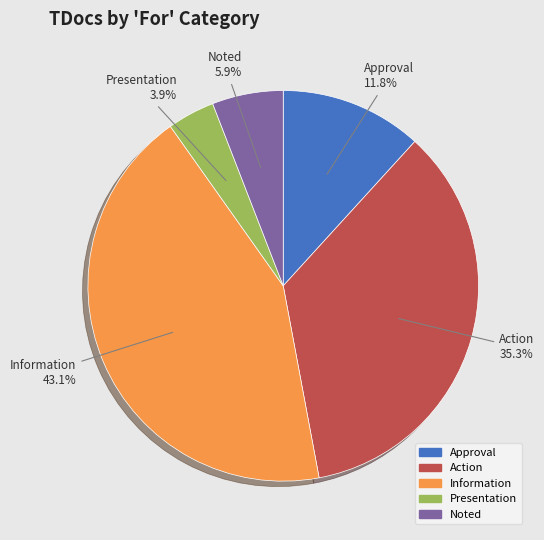

The Action slice represents 27% of the pie. True or false?

False